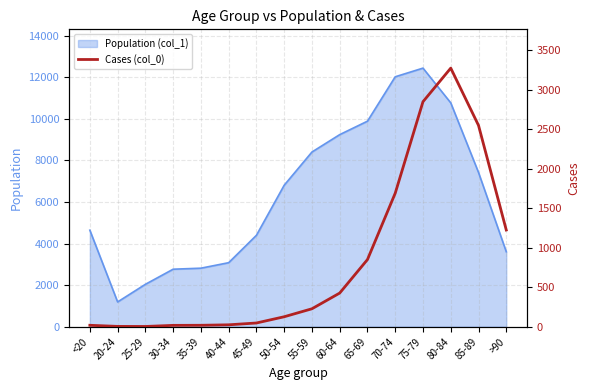

How many points are lower than both their immediate neighbors (excluding endpoints)?

1